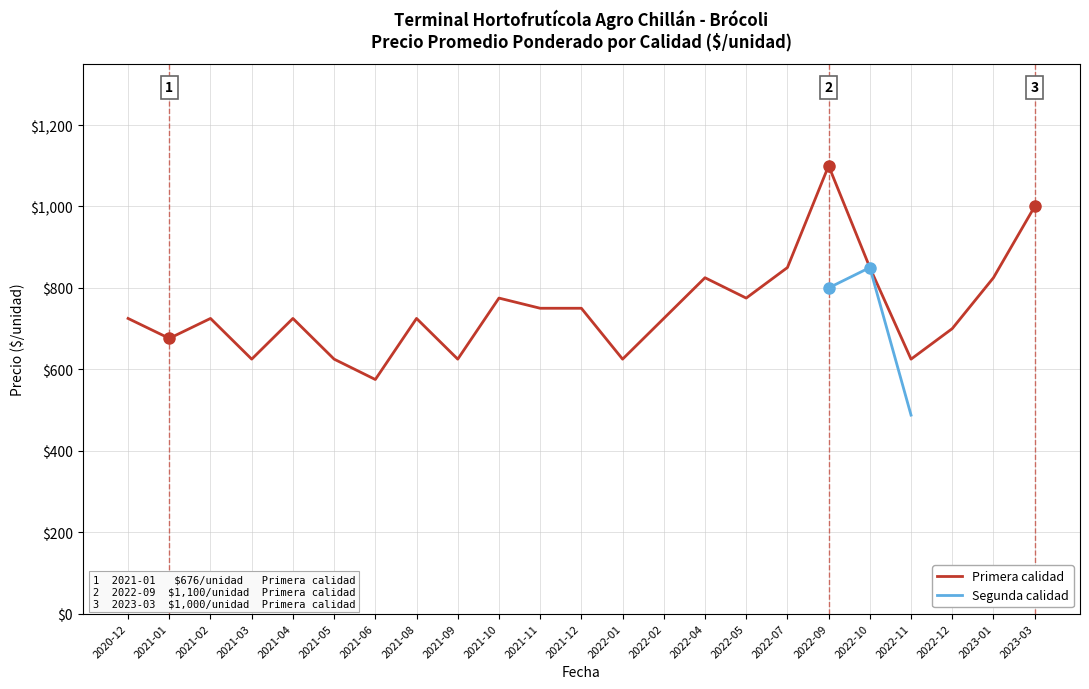

Where does the Primera calidad series first go above 725?

2021-10